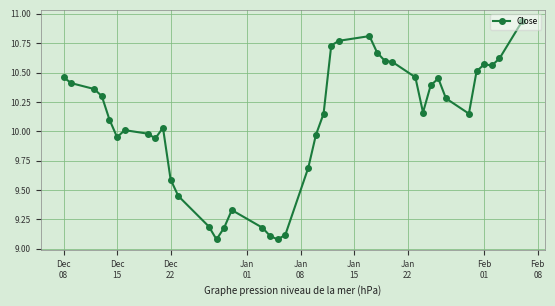

How many values are below 10?

15